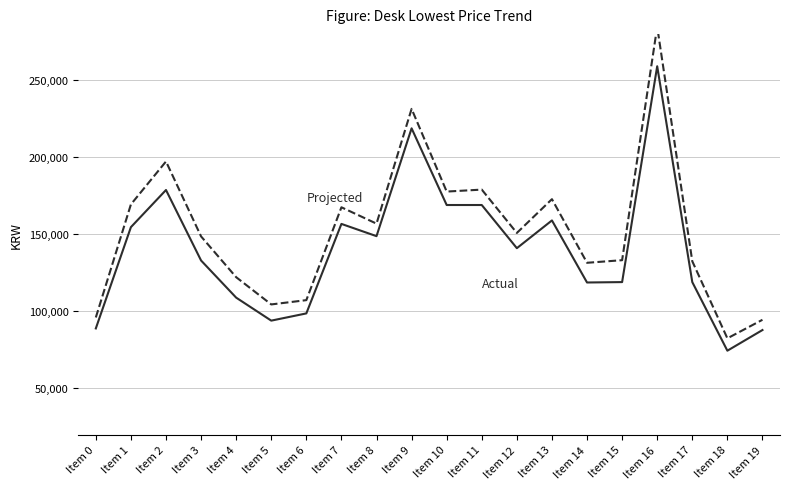

At which category does Actual reach its first local peak?

Item 2